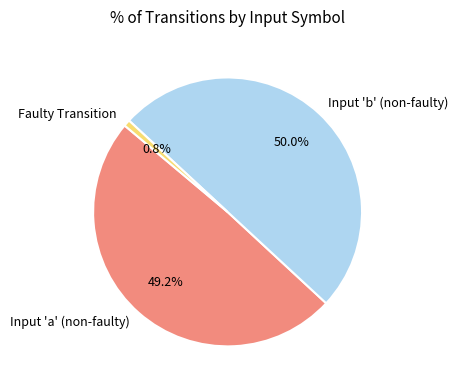

Rank the categories by value from highest to lowest.

Input 'b' (non-faulty), Input 'a' (non-faulty), Faulty Transition